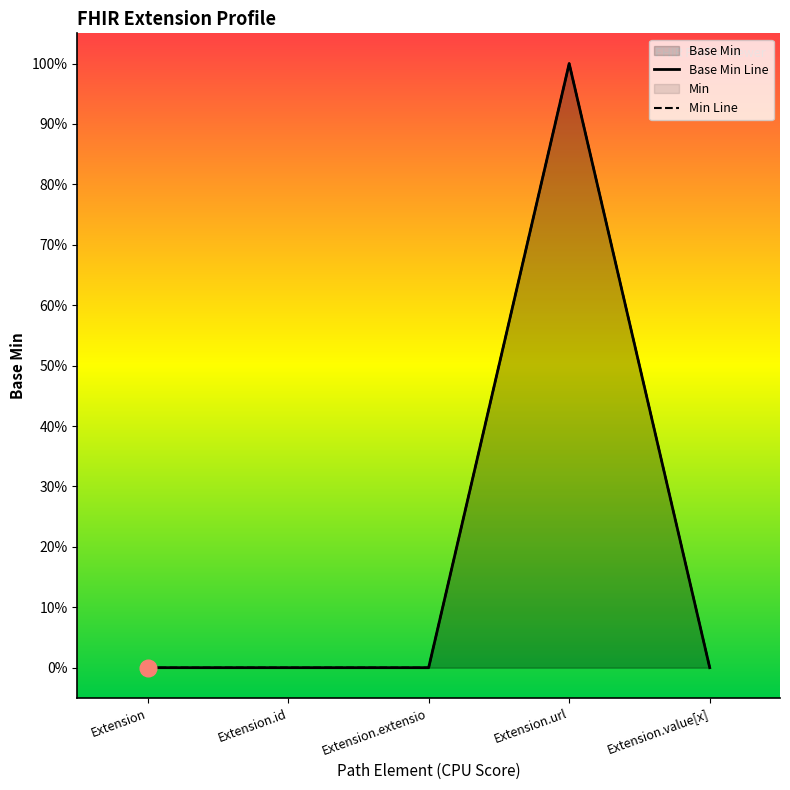

Count the number of data series in this chart.

1